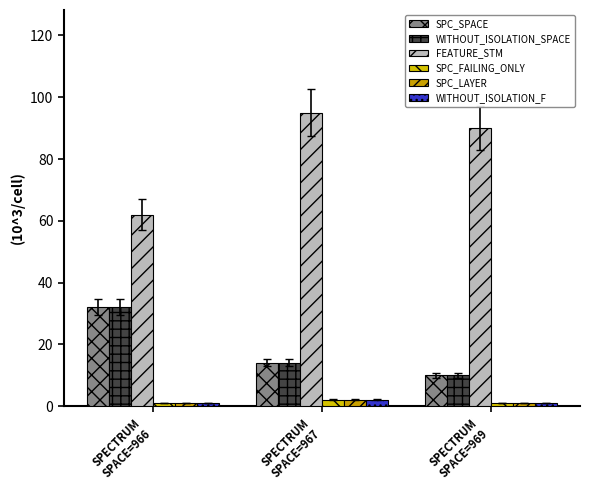

List the labels in order of WITHOUT_ISOLATION_SPACE value, smallest first.

SPECTRUM
SPACE=969, SPECTRUM
SPACE=967, SPECTRUM
SPACE=966